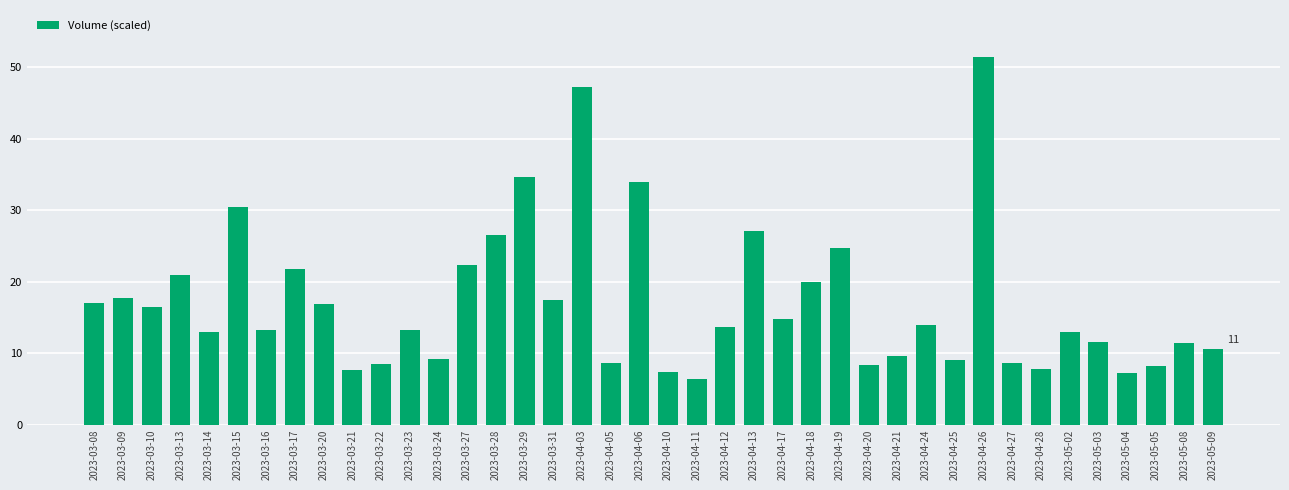

What is the sum of the values at 2023-03-29 and 2023-03-14?

47.6